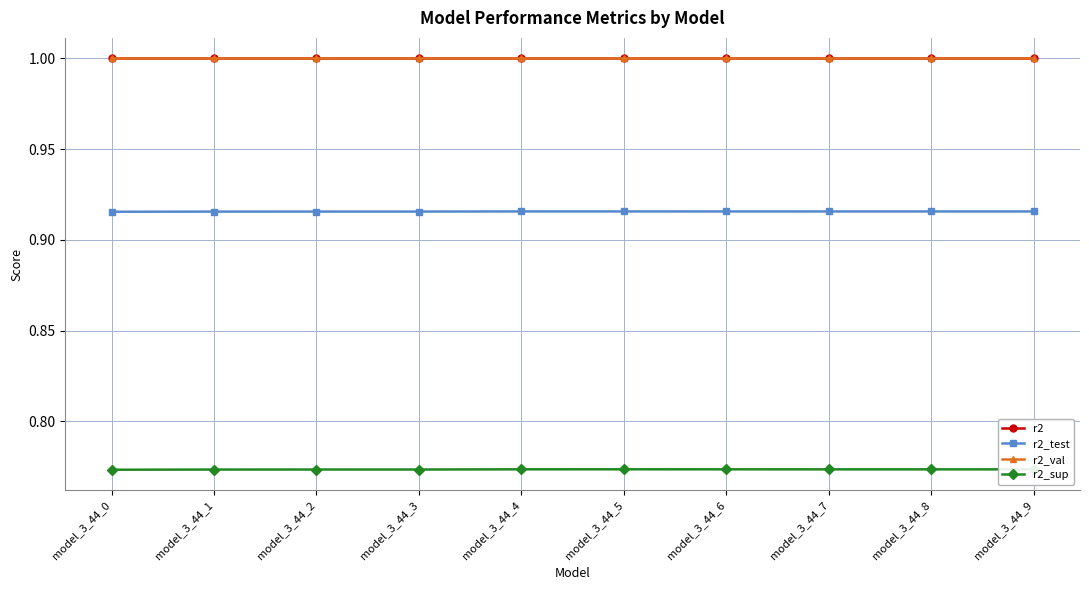

At how many categories does at least one series exceed 0?

10